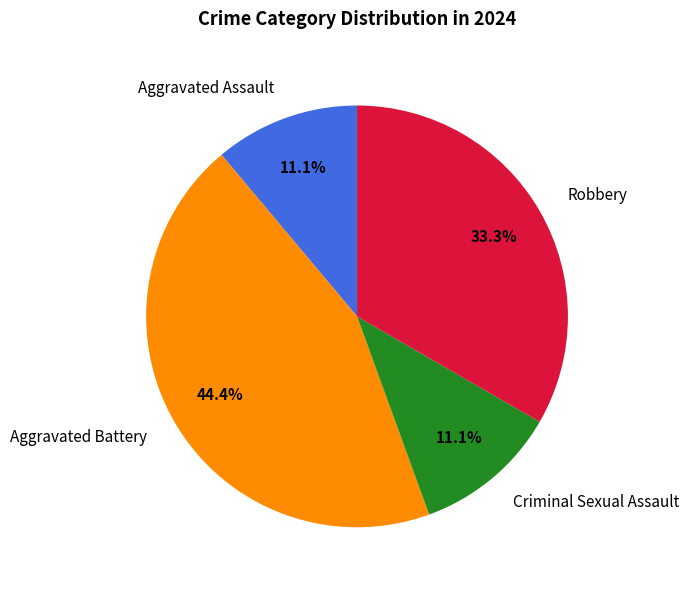

To the nearest percent, what is the combined percentage of Criminal Sexual Assault and Aggravated Battery?

56%